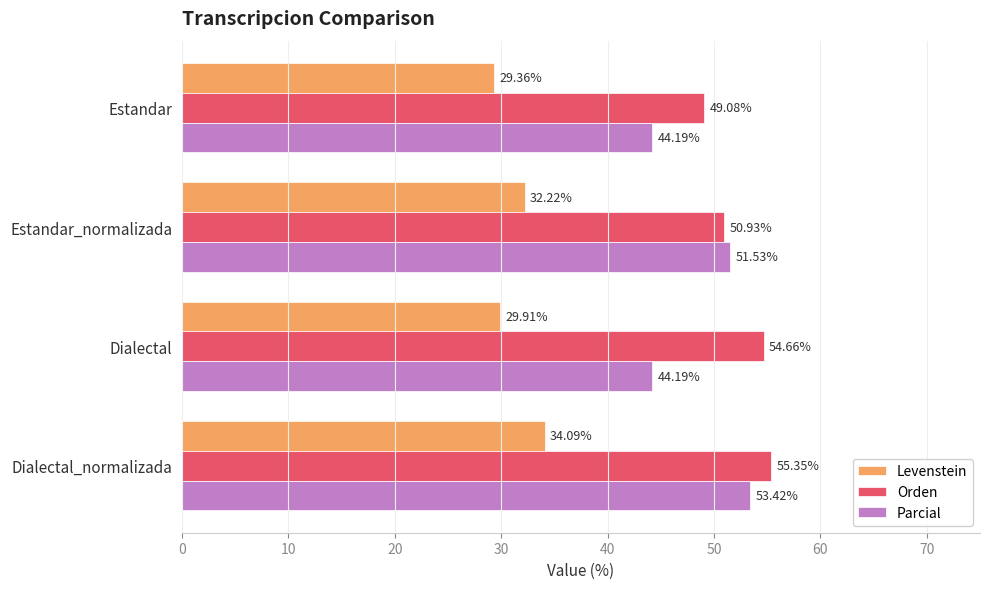

Which series has the largest range (max minus min)?

Parcial